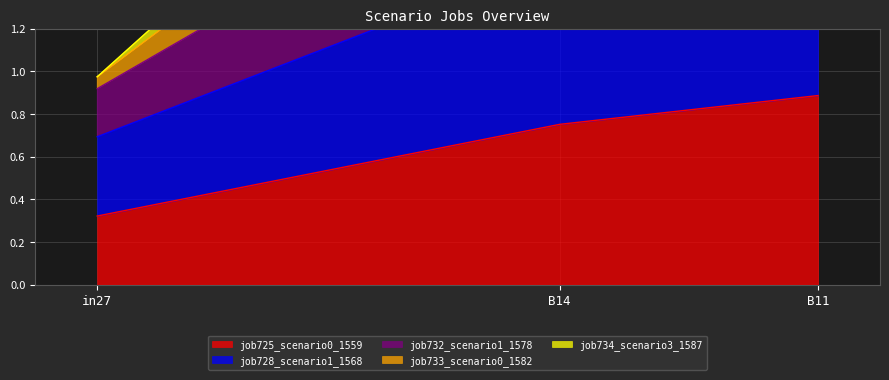

List the labels in order of job725_scenario0_1559 value, largest first.

B11, B14, in27